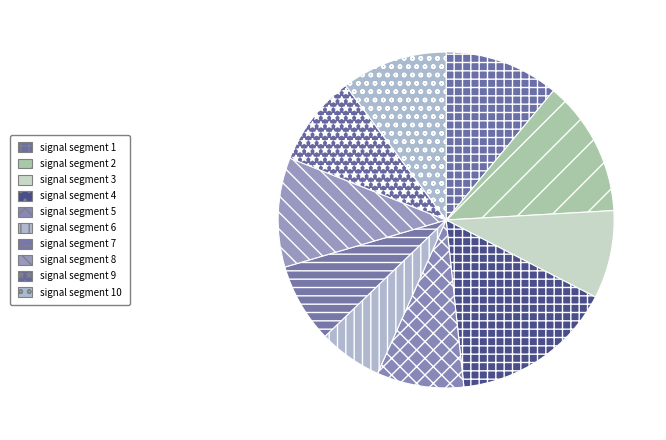

How many slices are in this pie chart?

10